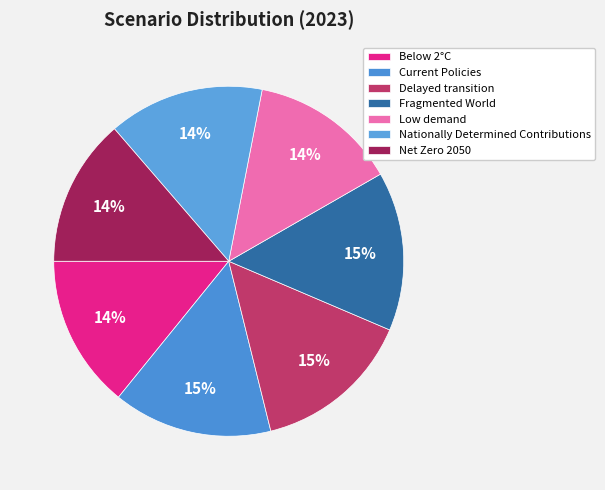

How many slices are in this pie chart?

7